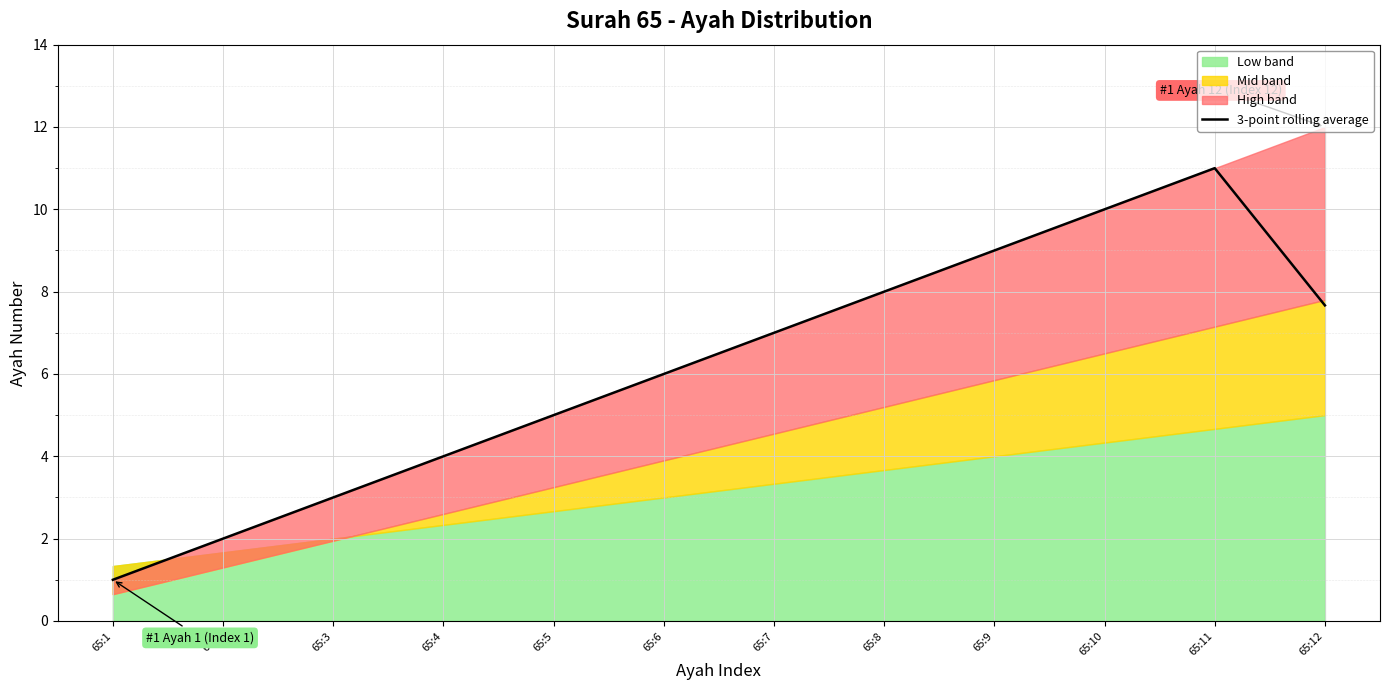

What is the change in value from 65:9 to 65:12?

-1.3